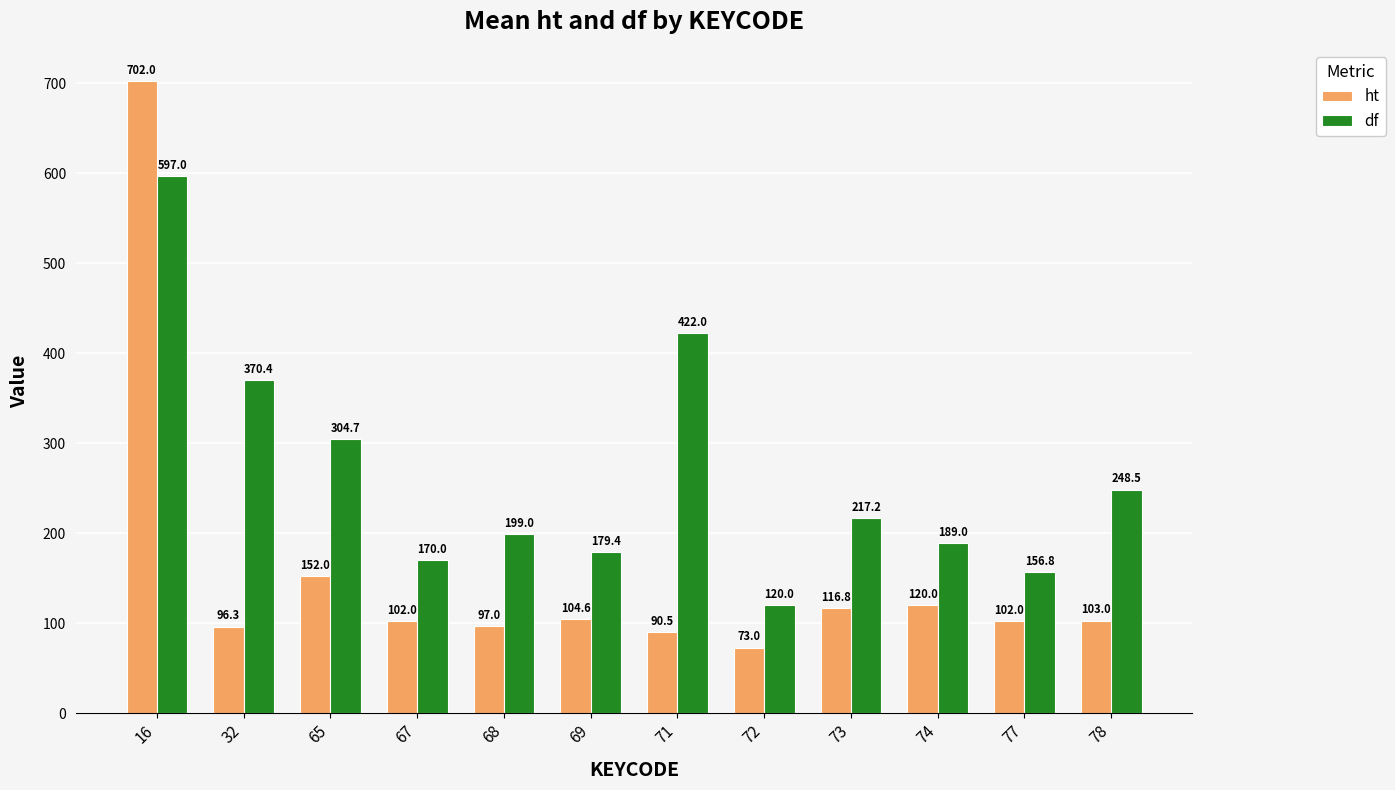

Is it true that ht equals 47.6 at 77?

False